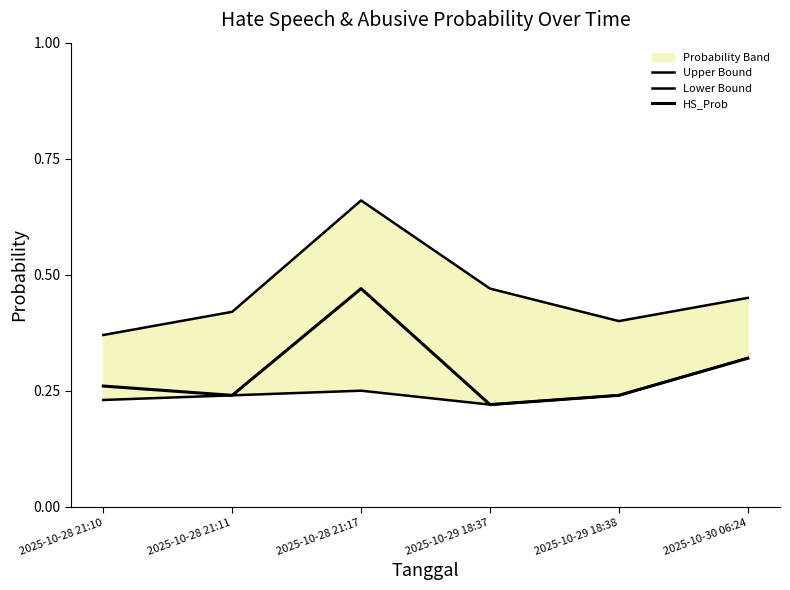

True or false: HS_Prob has more than 0 interior local peaks.

True